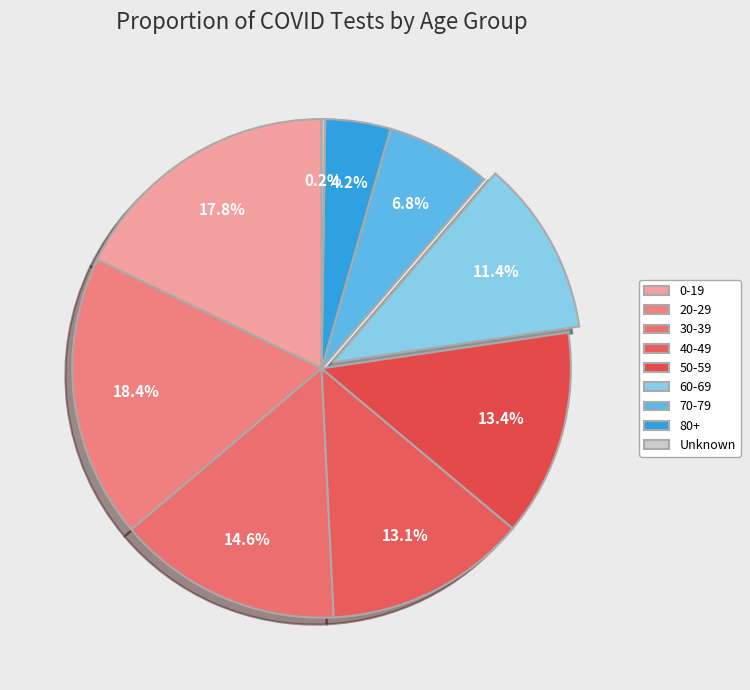

What percentage do 60-69 and 70-79 together represent?

18.2%